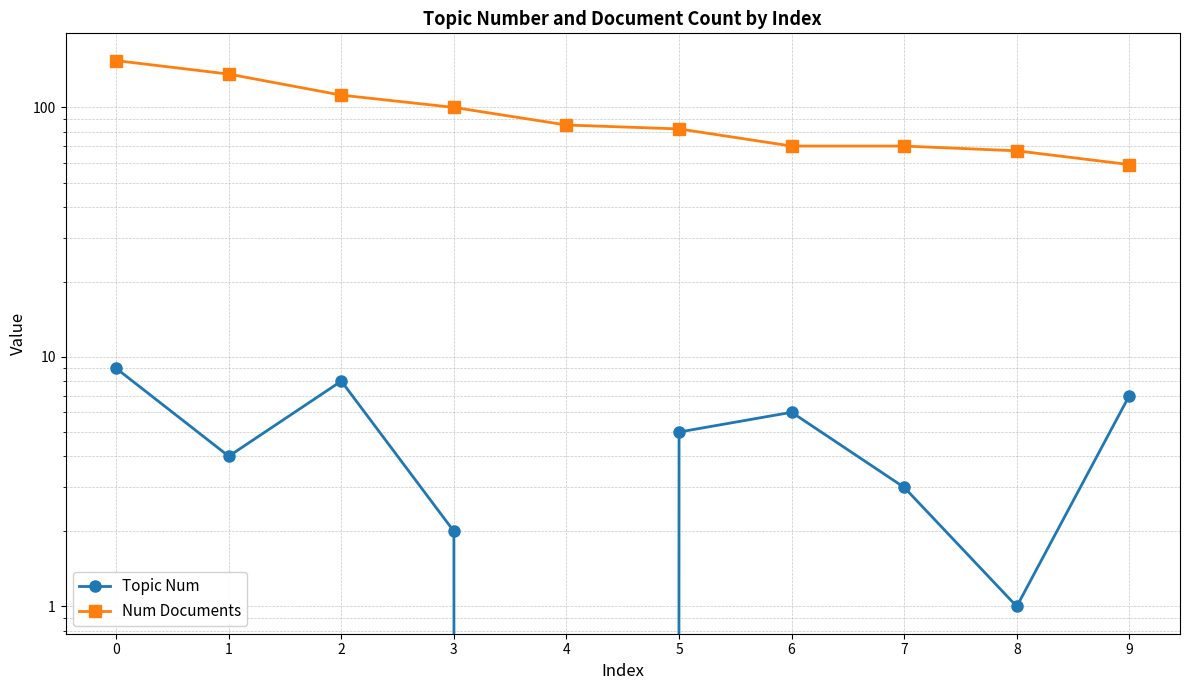

What is the total value across all series at 6?

76